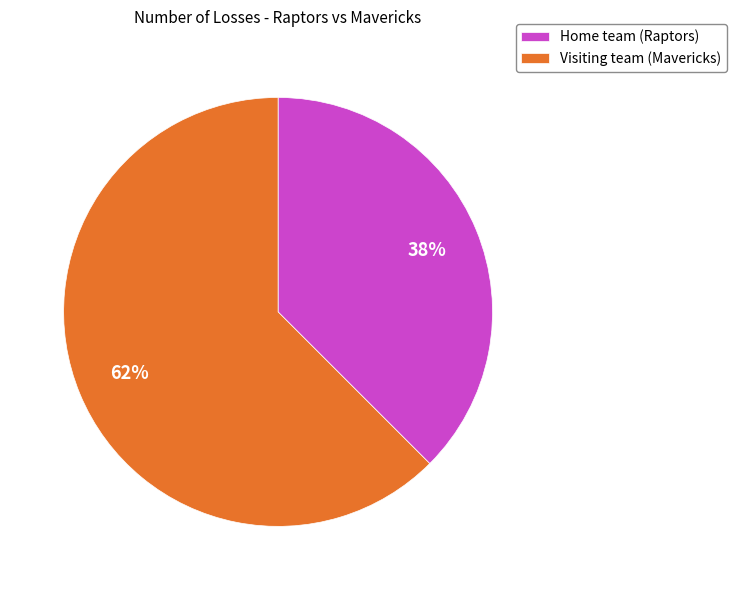

Approximately how many times larger is the value at Home team (Raptors) compared to Visiting team (Mavericks)?

0.6